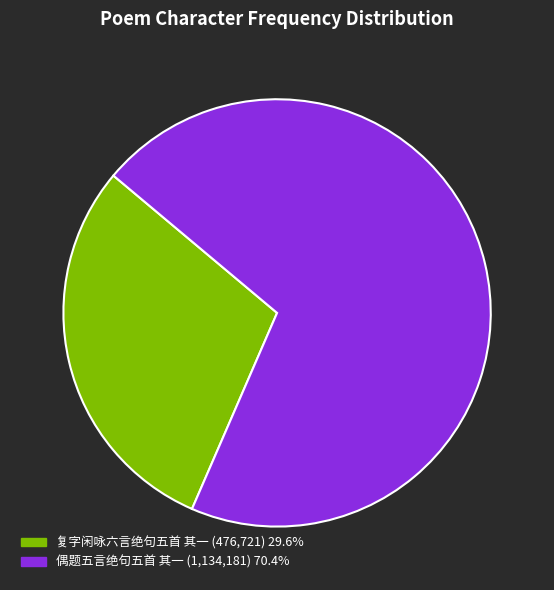

Combined, do 复字闲咏六言绝句五首 其一 and 偶题五言绝句五首 其一 account for over 50%?

Yes